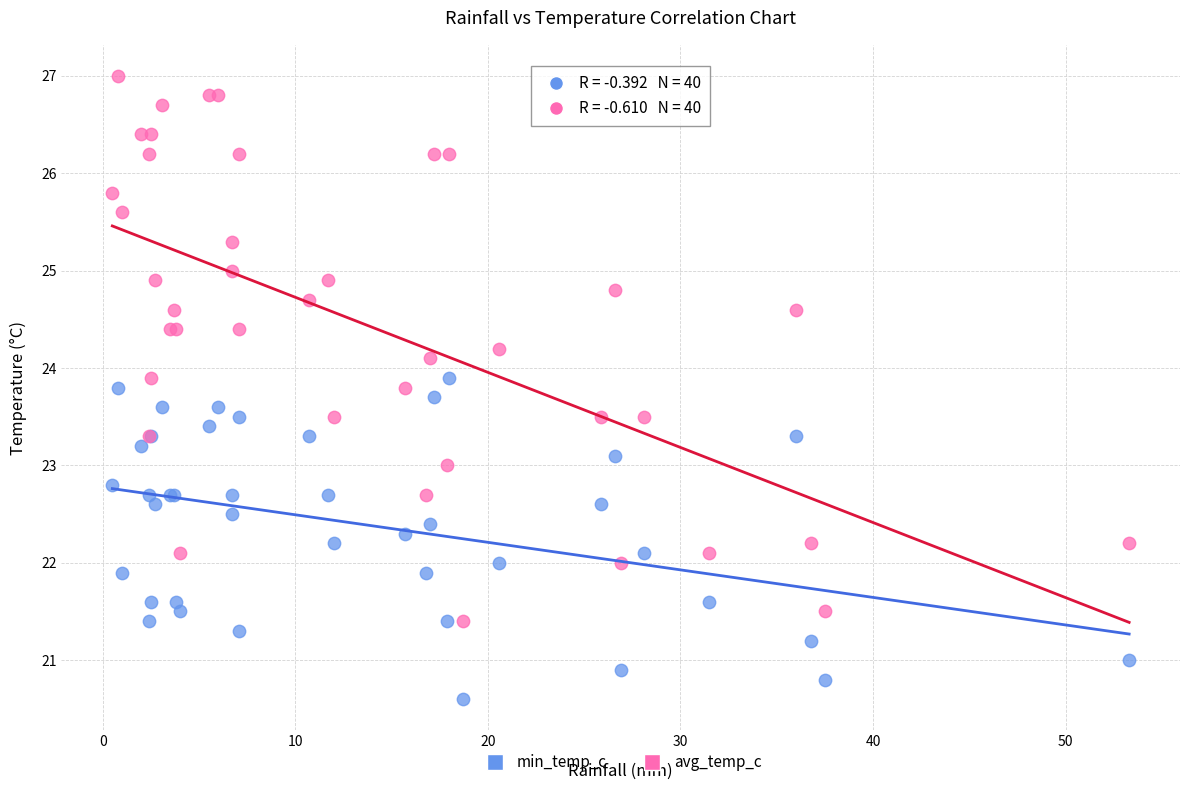

Which series reaches the minimum Y coordinate?

min_temp_c